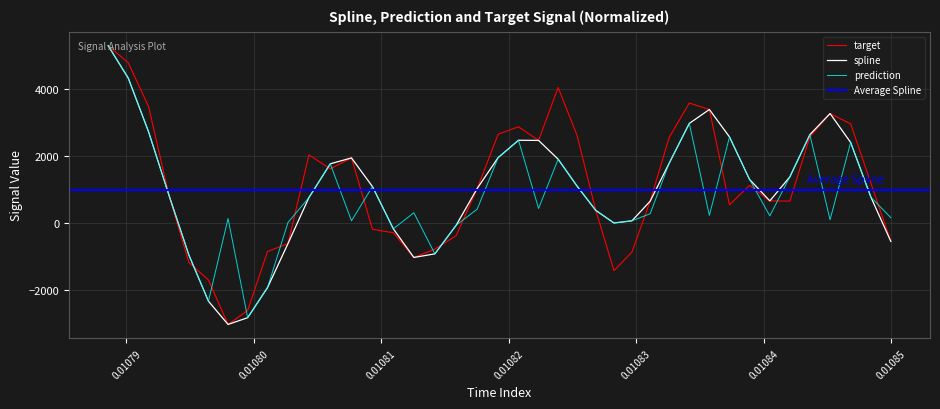

True or false: spline and prediction intersect in this chart.

False